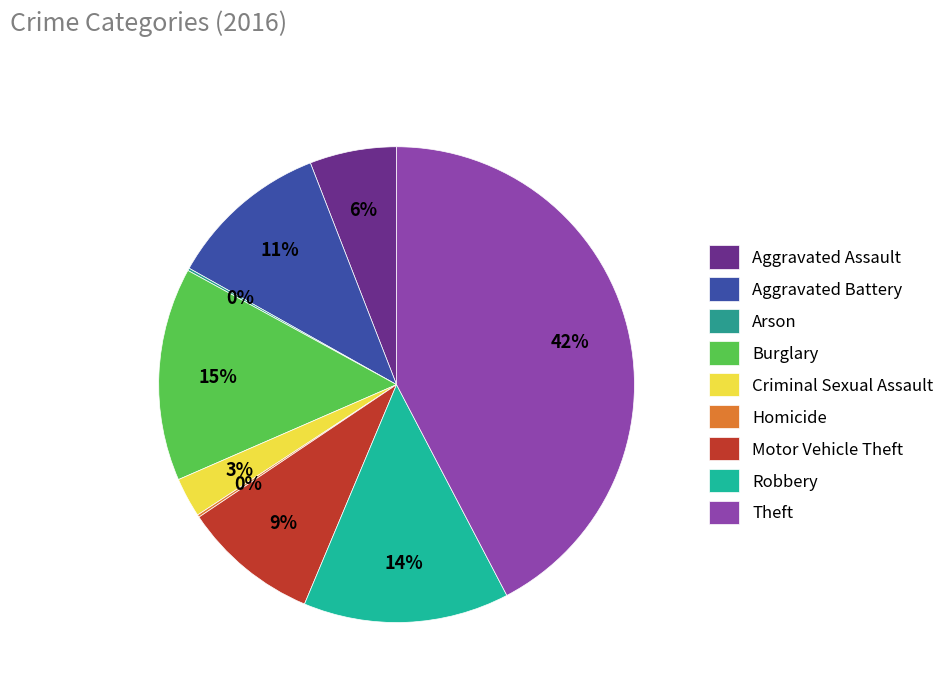

Which slice is the smallest?

Arson